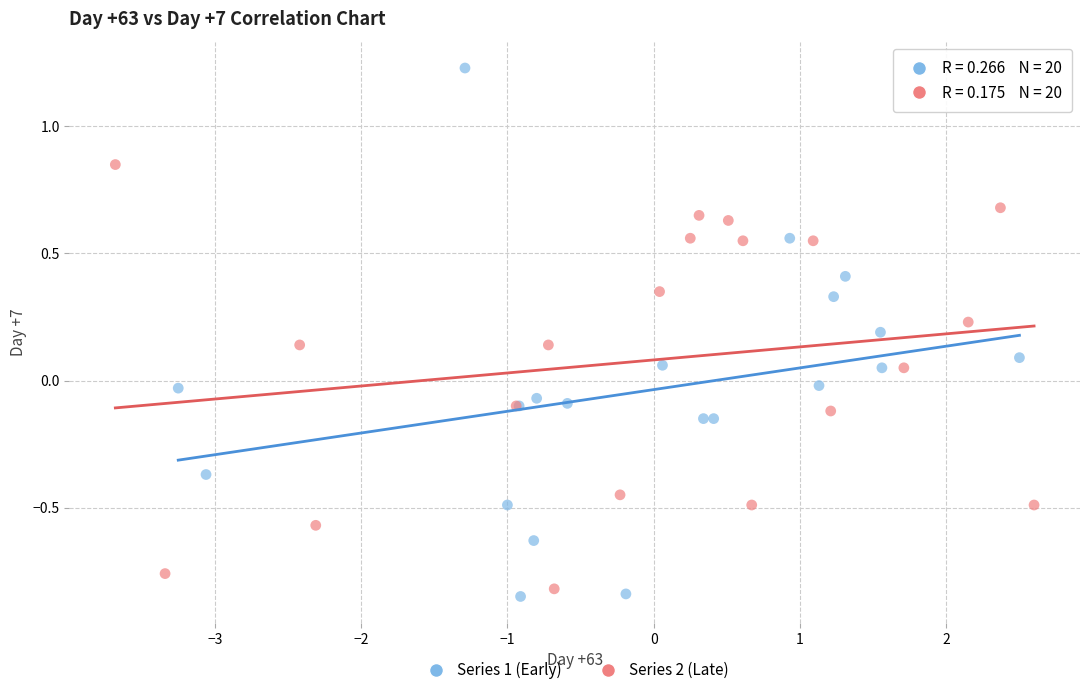

Which series contains the highest Y value?

Series 1 (Early)